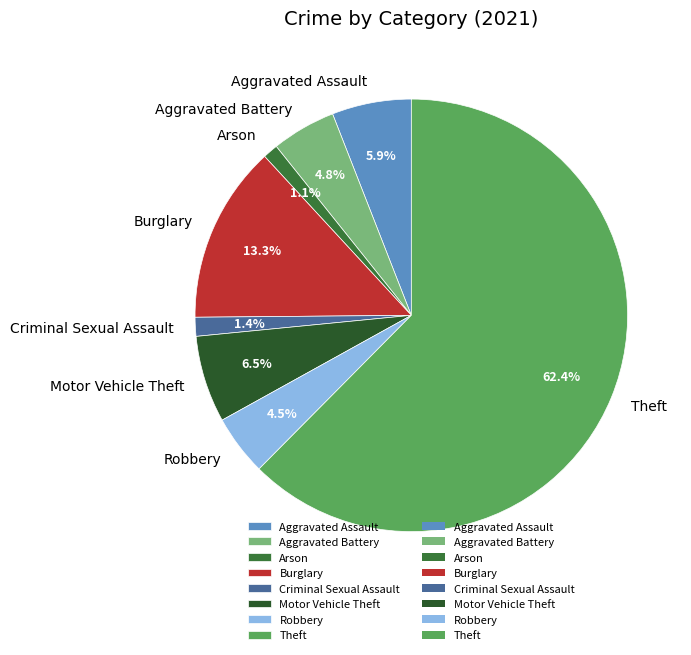

How many slices are in this pie chart?

8